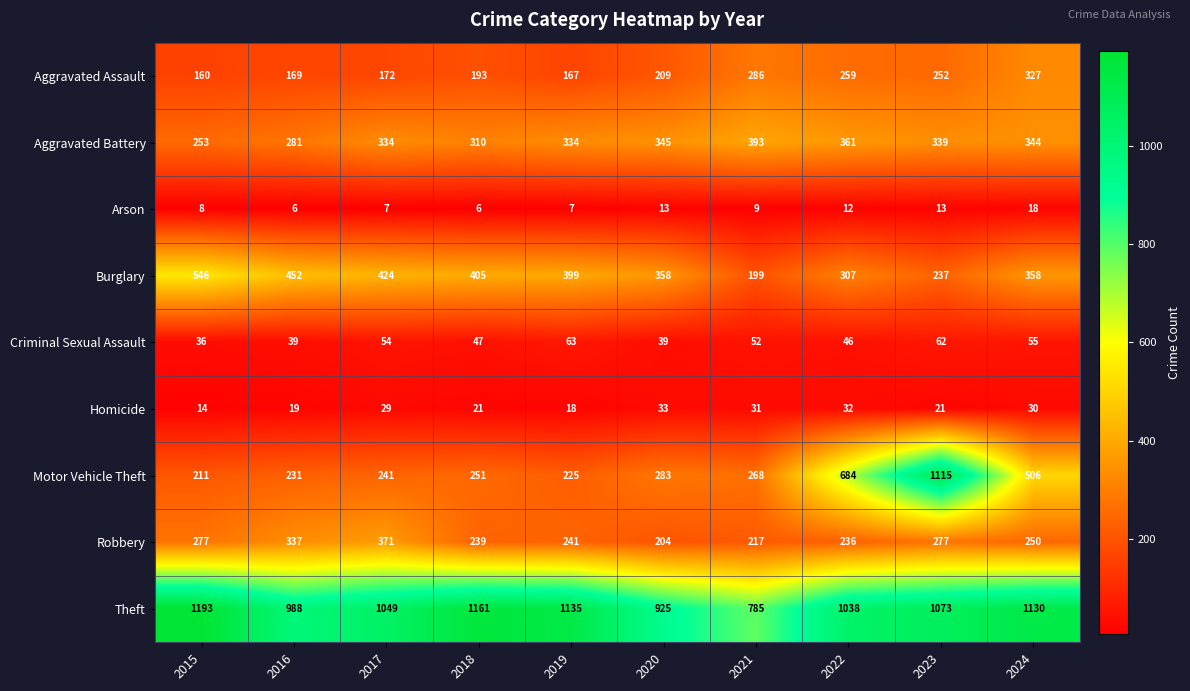

Which series has the largest range (max minus min)?

Motor Vehicle Theft